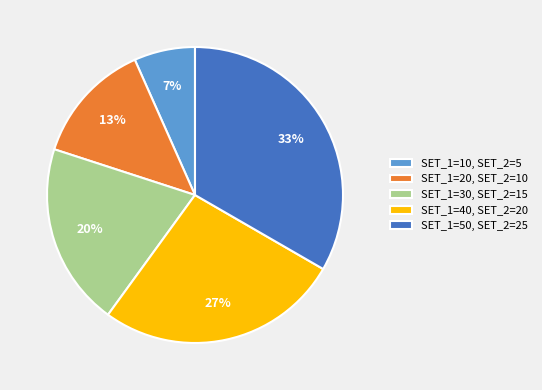

Combined, do SET_1=10, SET_2=5 and SET_1=20, SET_2=10 account for over 50%?

No